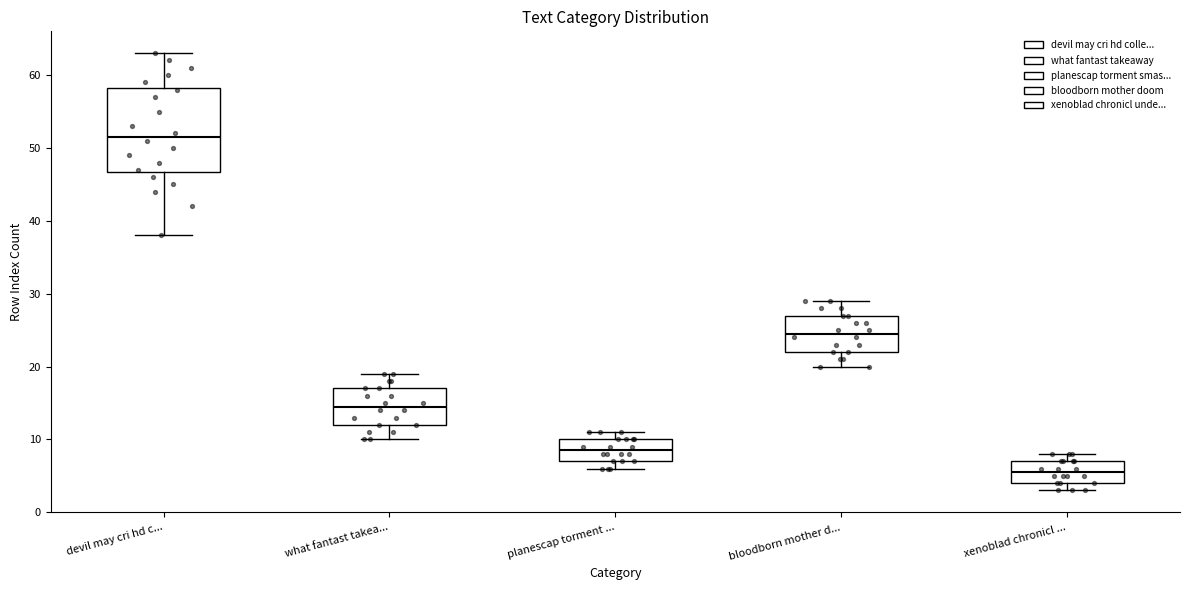

Reading left to right, transcribe this box plot: for each box, give where its median line is, the range the box spans, and where its two whiskers end, as read against the y-axis. The values are not printed on the chart, so give them approximately, as read against the axis.

devil may cri hd c...: median 52, box 47 to 58, whiskers 38 to 63
what fantast takea...: median 15, box 12 to 17, whiskers 10 to 19
planescap torment ...: median 9, box 7 to 10, whiskers 6 to 11
bloodborn mother d...: median 25, box 22 to 27, whiskers 20 to 29
xenoblad chronicl ...: median 6, box 4 to 7, whiskers 3 to 8